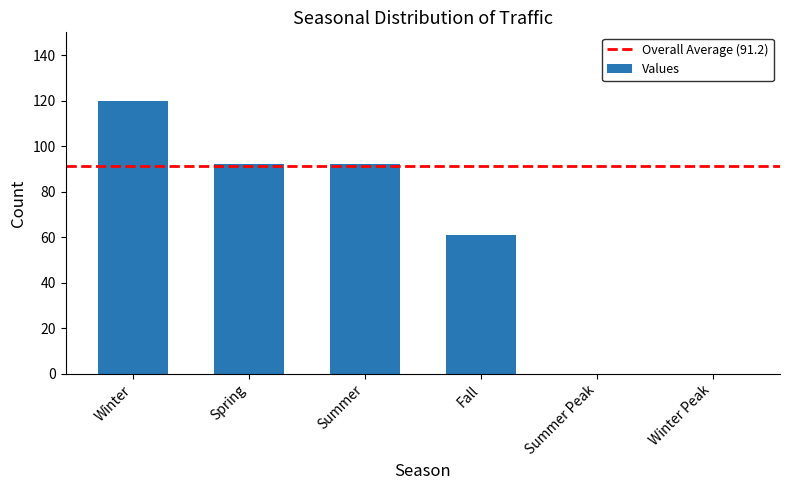

How many categories are shown in the chart?

6